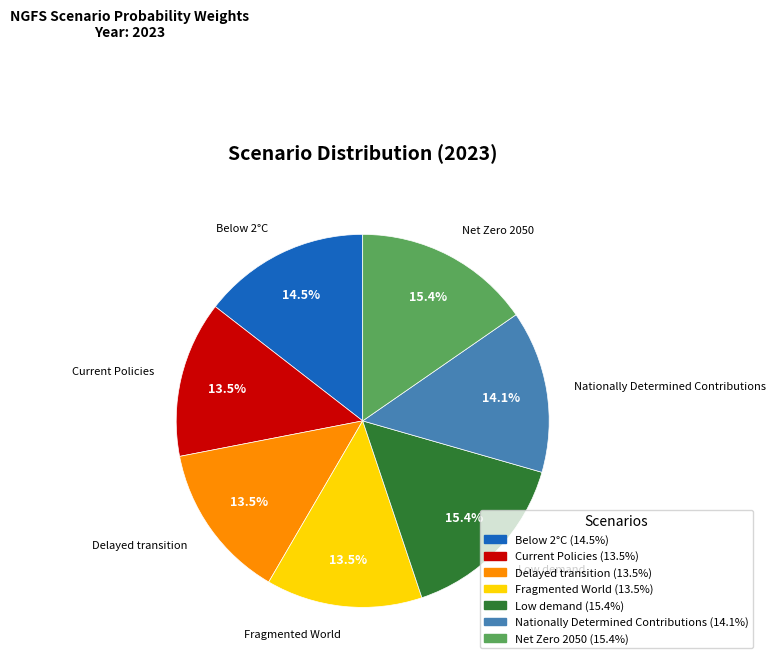

How many segments does this pie chart have?

7